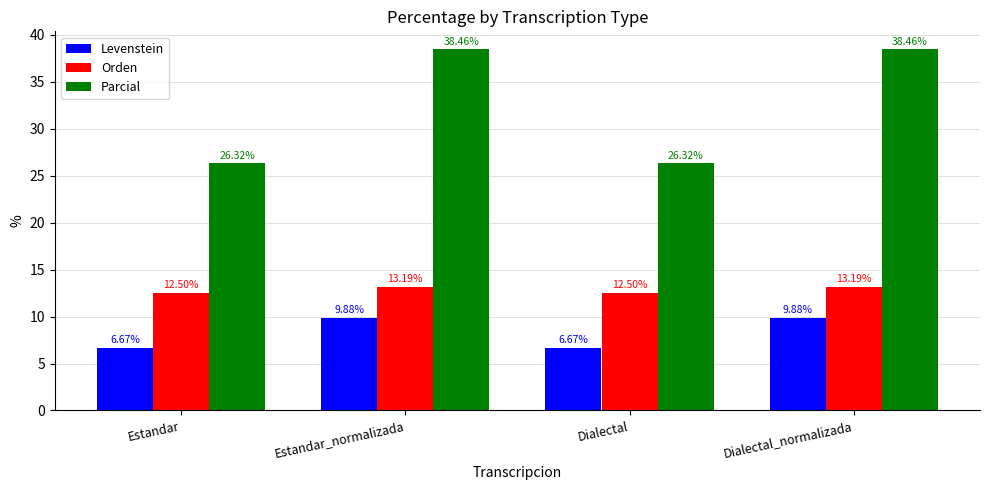

What is the difference between the highest and lowest values at Dialectal?

19.6